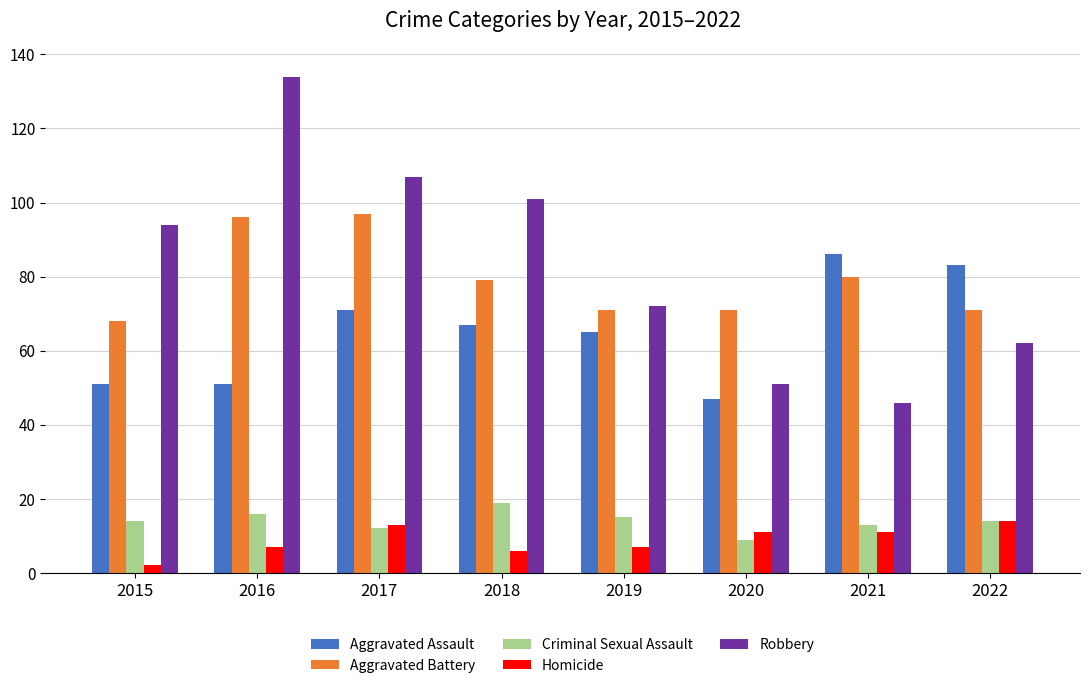

How many groups of bars are there?

8